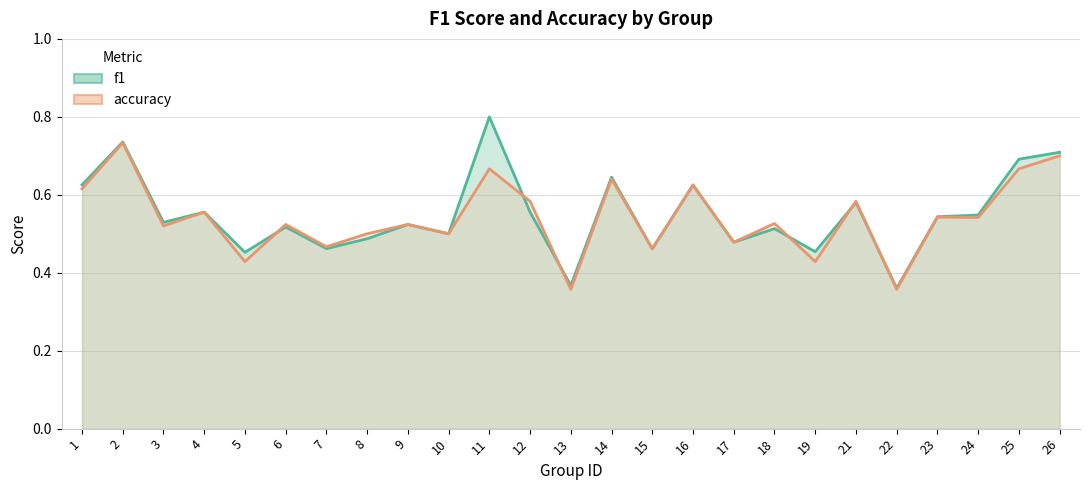

Is it true that f1 equals 0.8 at 15?

False